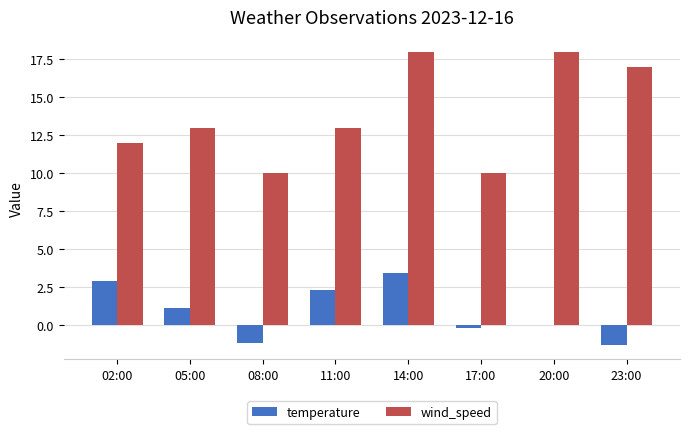

Does the chart contain stacked bars?

No